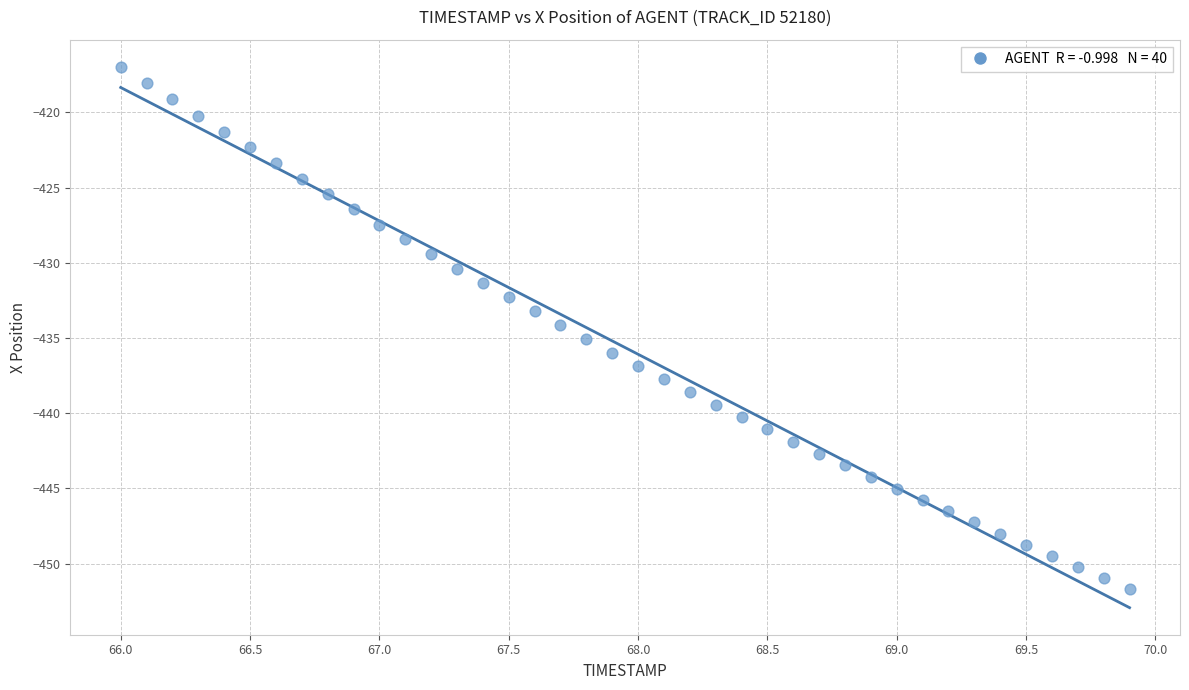

What is the range of X values (max minus min)?

3.9